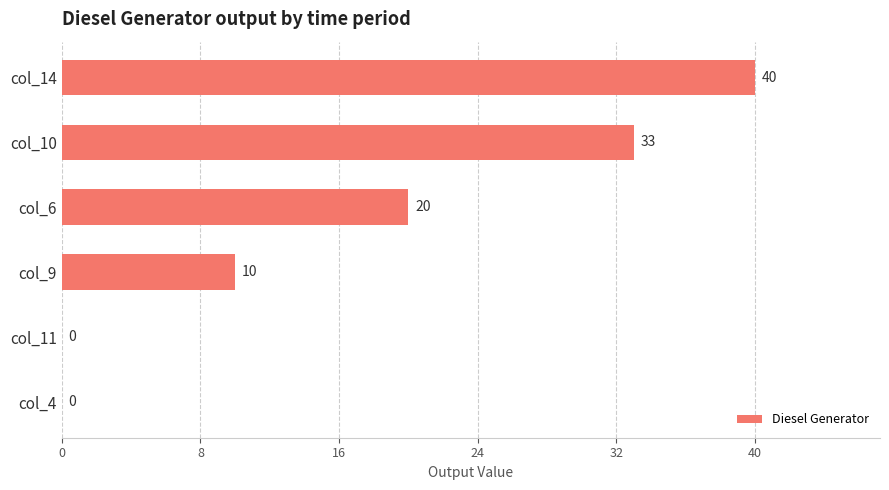

Are the bars horizontal?

Yes